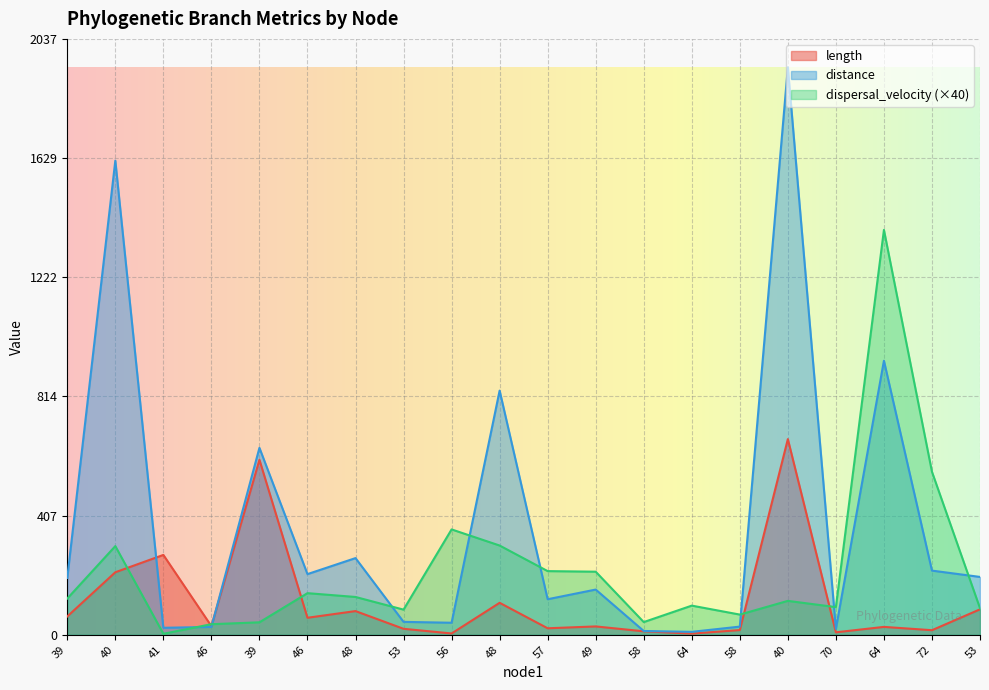

What are all the series names shown in the legend?

length, distance, dispersal_velocity (×40)